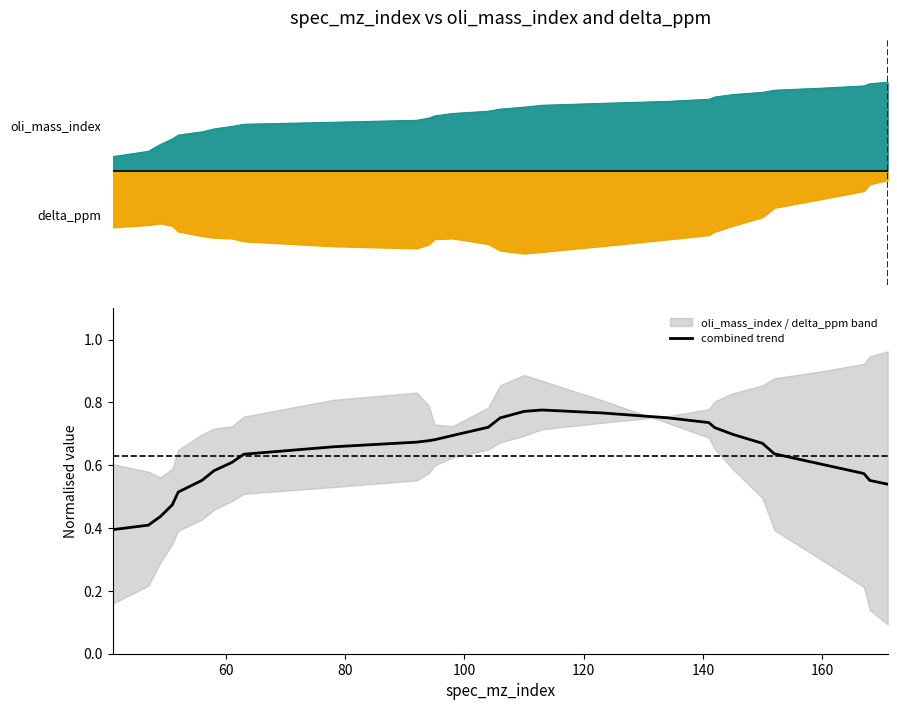

What is the label of the 5th point from the left?

120